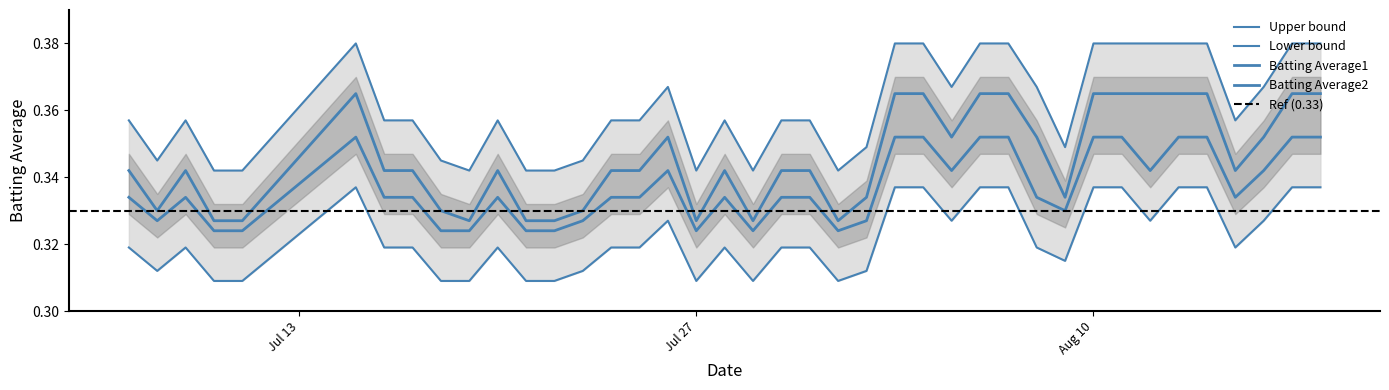

At 2010-08-12, list the series in order from largest to smallest.

Batting Average1, Batting Average2